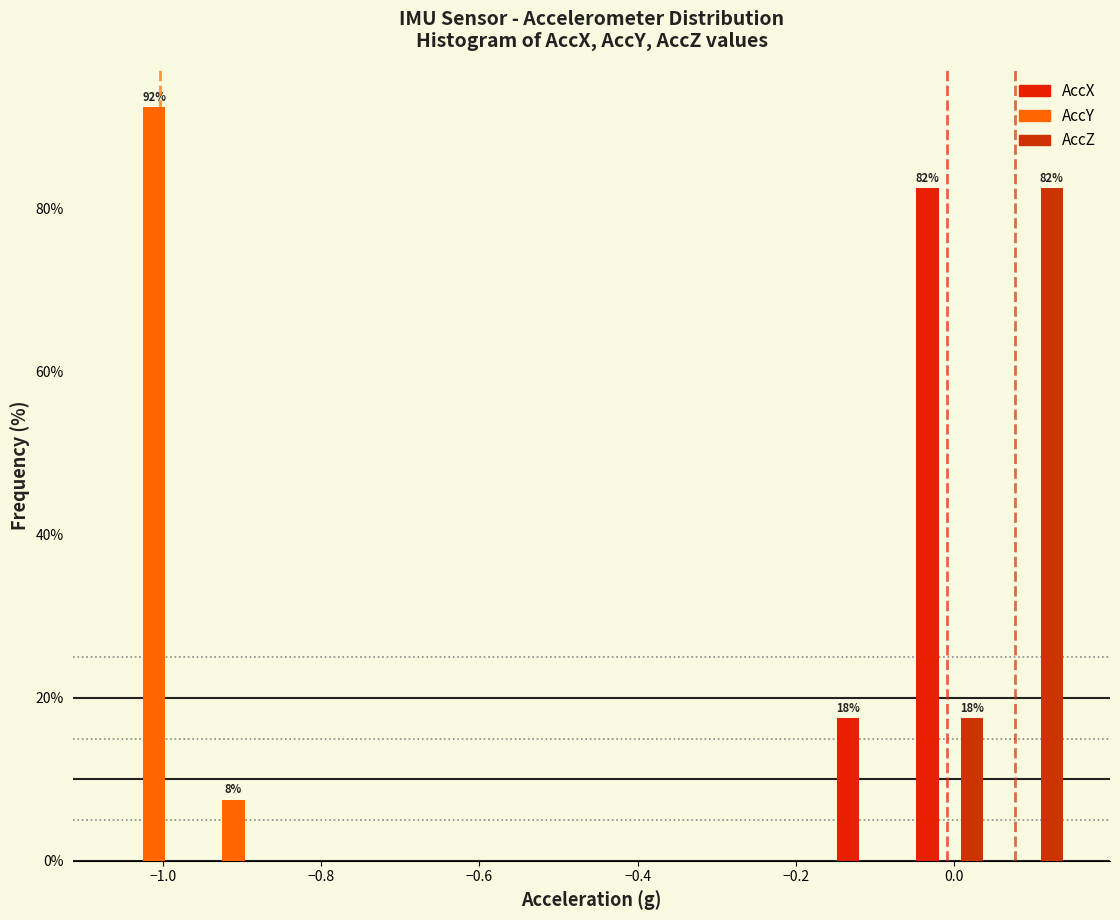

In the AccY series, which range on the x-axis has the tallest bar?

-1.06 to -0.96